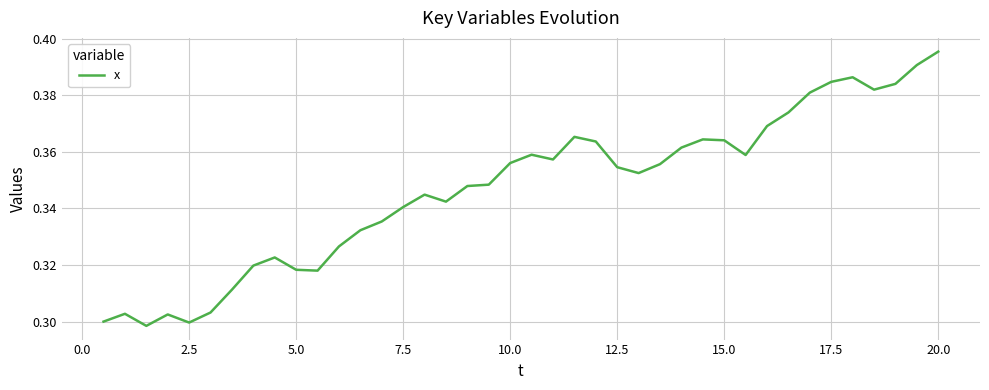

Reading left to right, list all the values displayed in this chart.

0.3	0.3	0.3	0.3	0.3	0.3	0.3	0.3	0.3	0.3	0.3	0.3	0.3	0.3	0.3	0.3	0.3	0.3	0.3	0.4	0.4	0.4	0.4	0.4	0.4	0.4	0.4	0.4	0.4	0.4	0.4	0.4	0.4	0.4	0.4	0.4	0.4	0.4	0.4	0.4